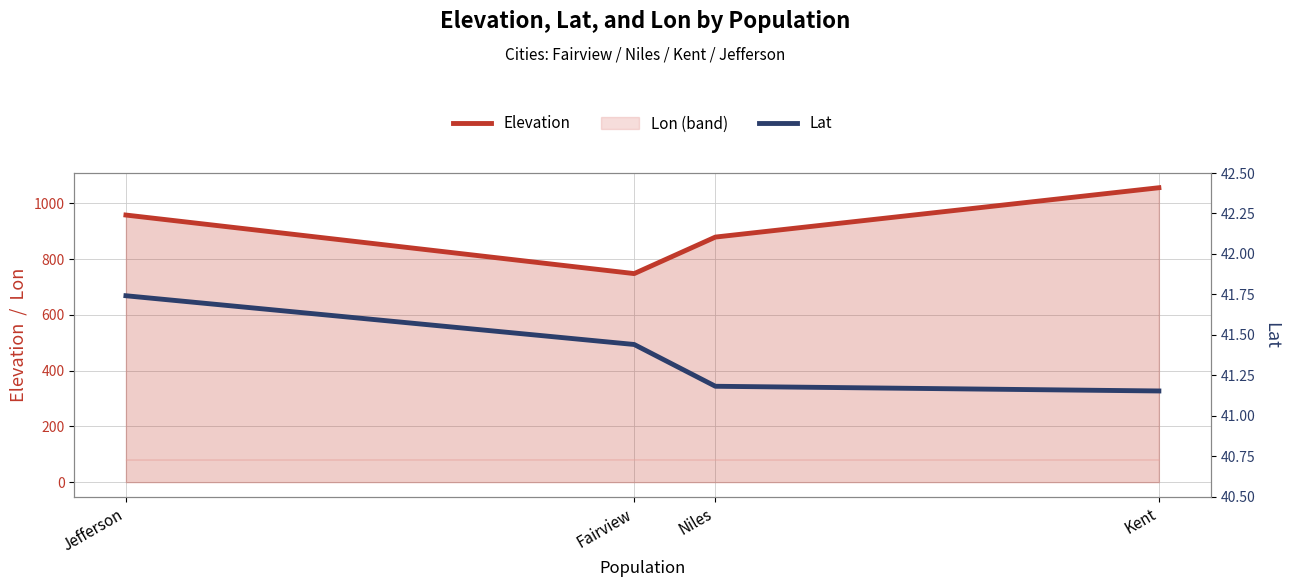

What is the total value across all series at Kent?

1097.2